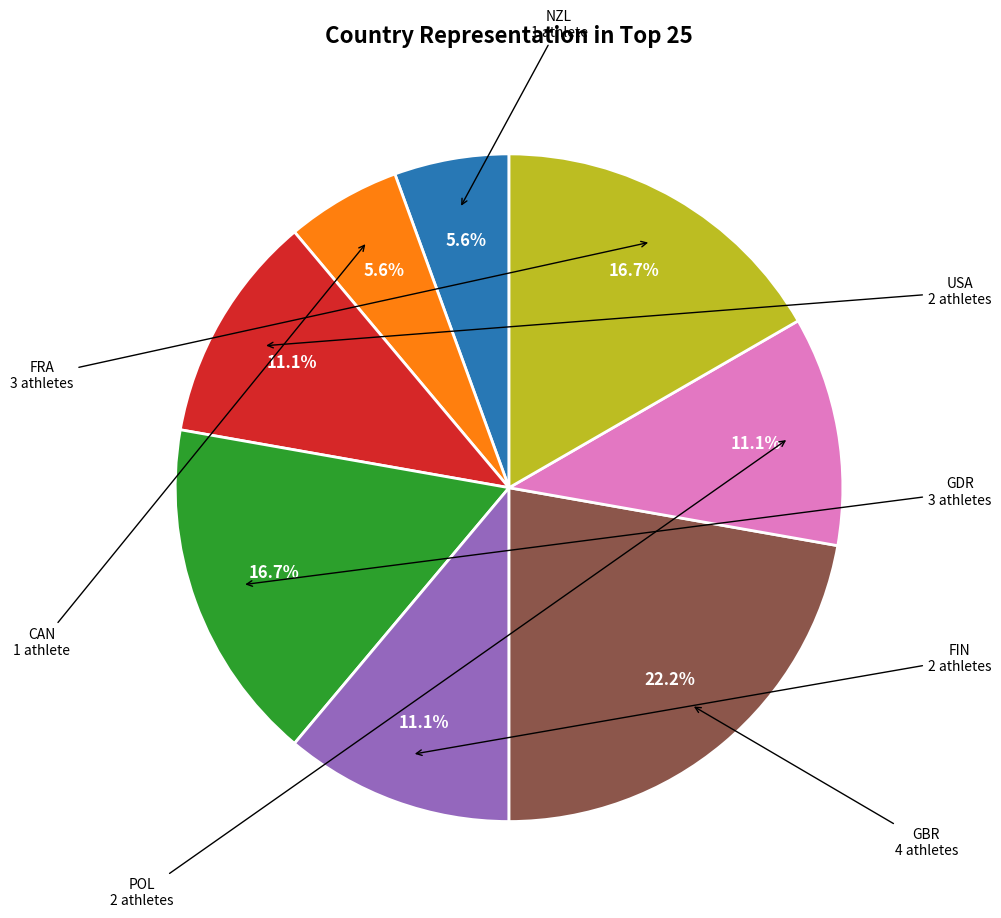

Is there a majority slice in this chart?

No